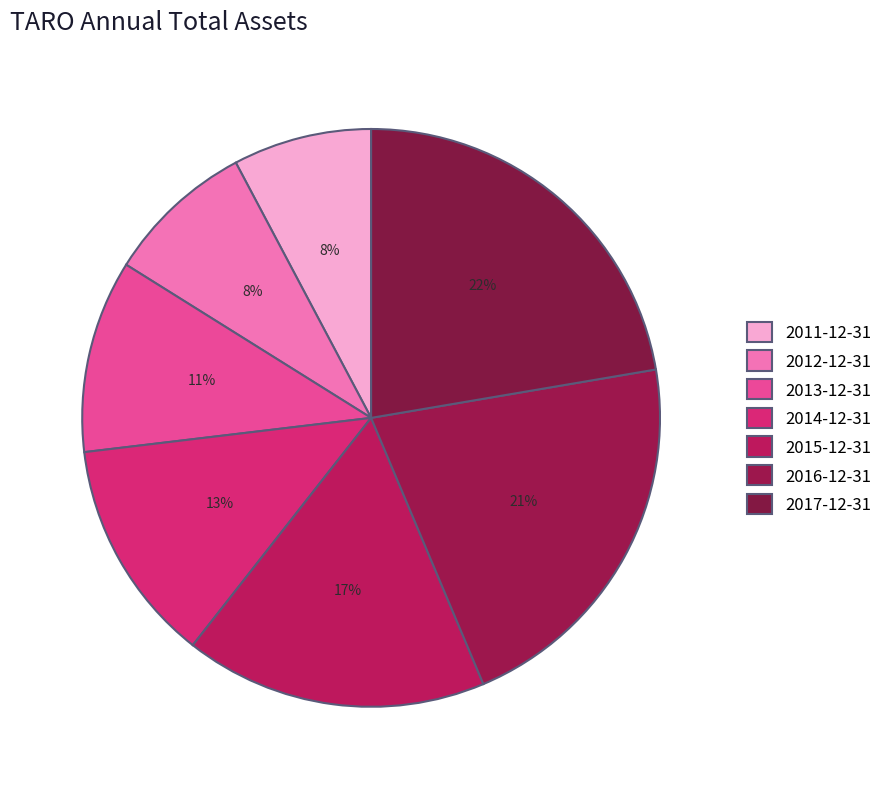

What is the ratio of the value at 2015-12-31 to the value at 2011-12-31?

2.2